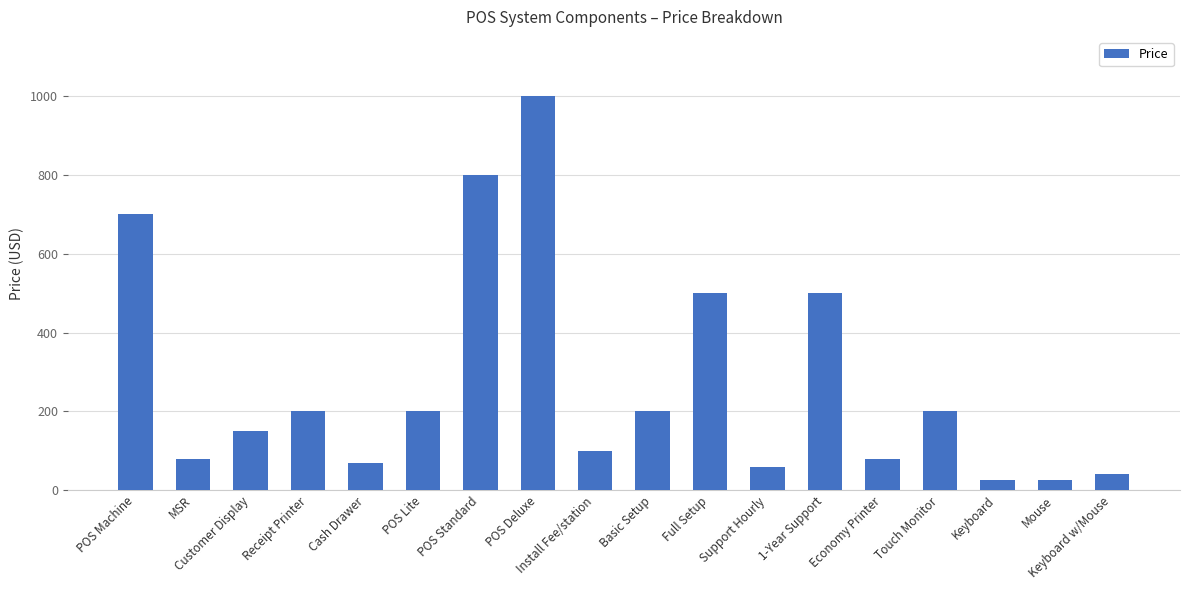

At which label does the data first exceed 200?

POS Machine